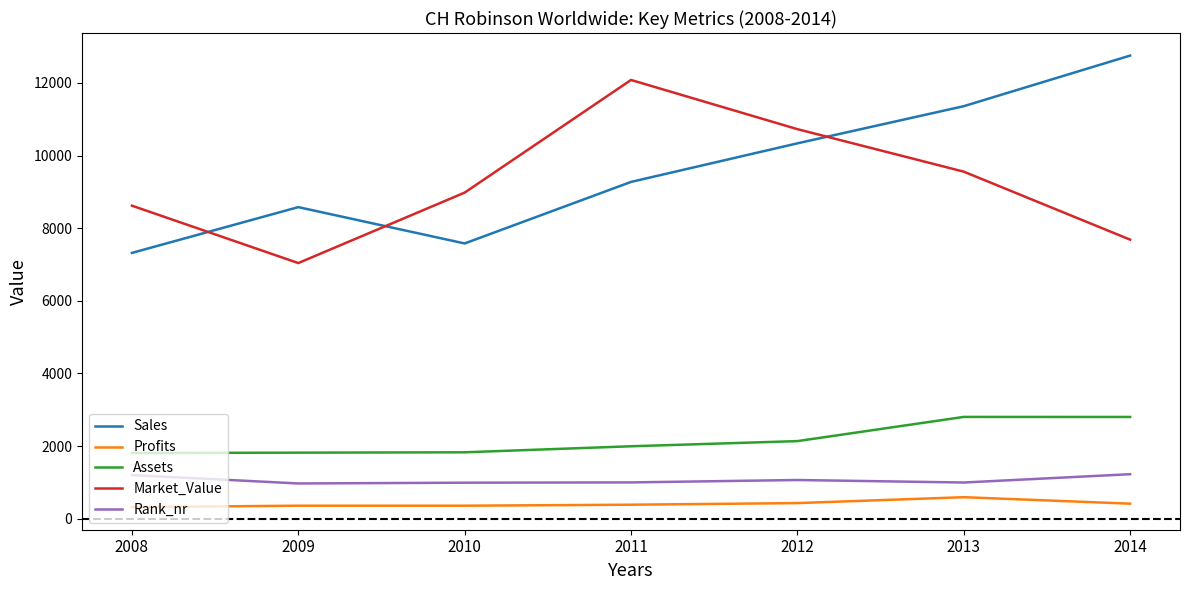

Between 2010 and 2011, which series saw the biggest shift?

Market_Value